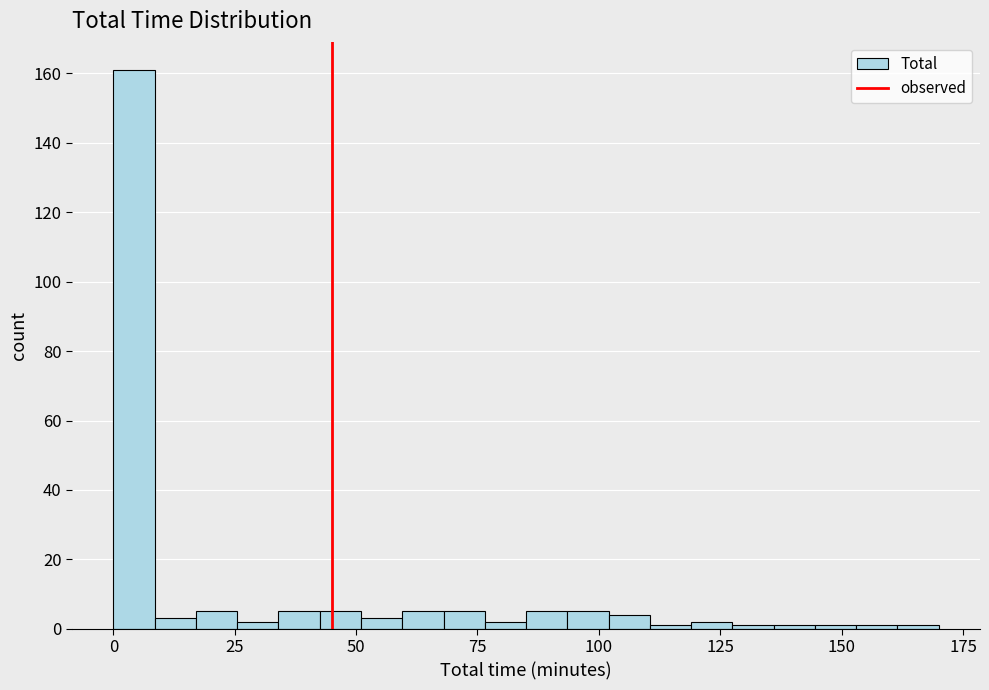

Read against the x-axis, roughly where is the centre of the tallest bar?

5